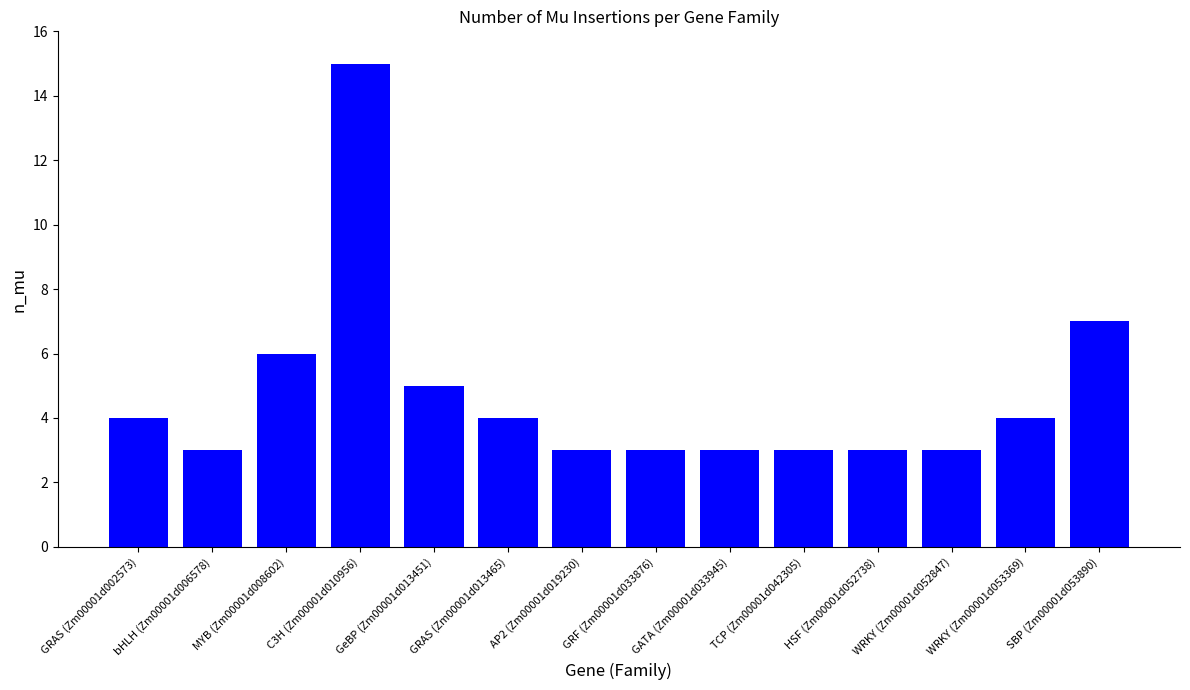

Reading right to left, what are all the values shown in this chart?

7	4	3	3	3	3	3	3	4	5	15	6	3	4